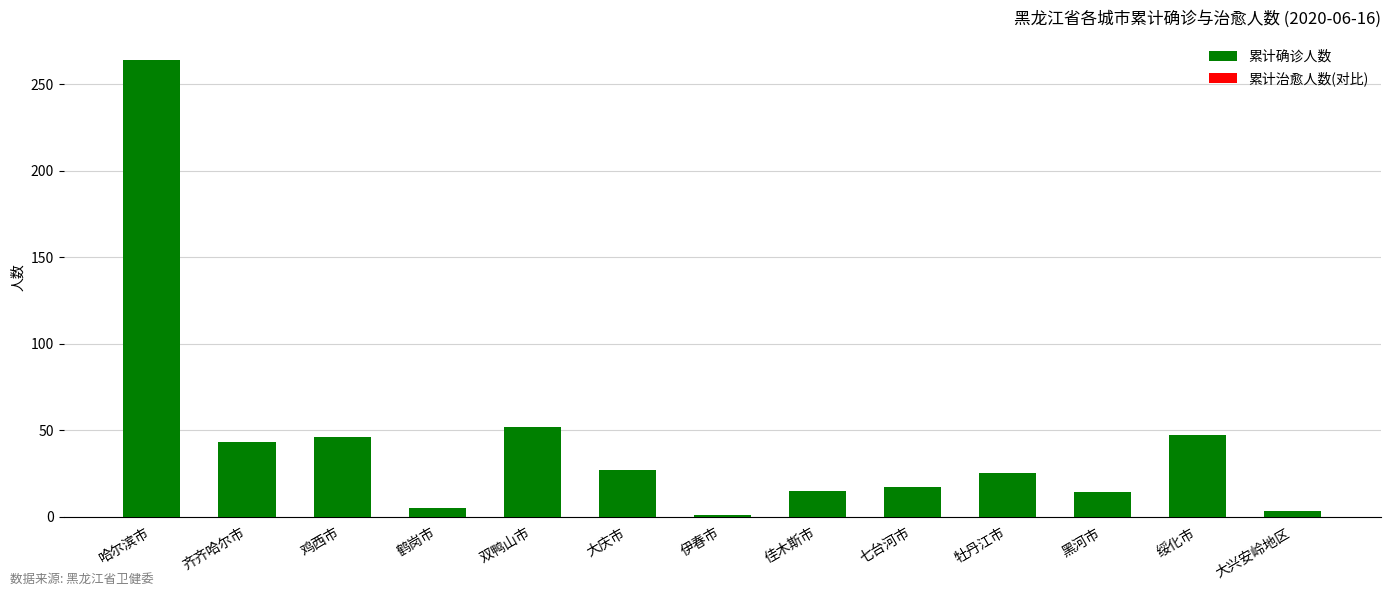

What is the sum of the values at 七台河市 and 双鸭山市?

69